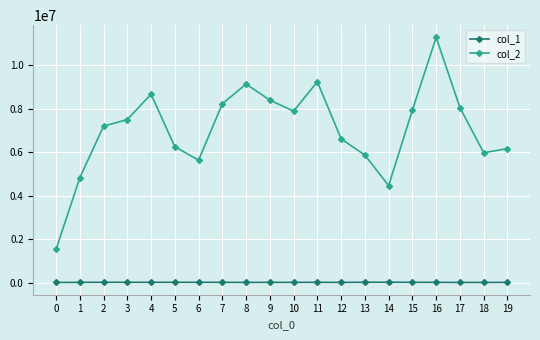

What is the value of the col_1 point at the 6th from the left?

11029